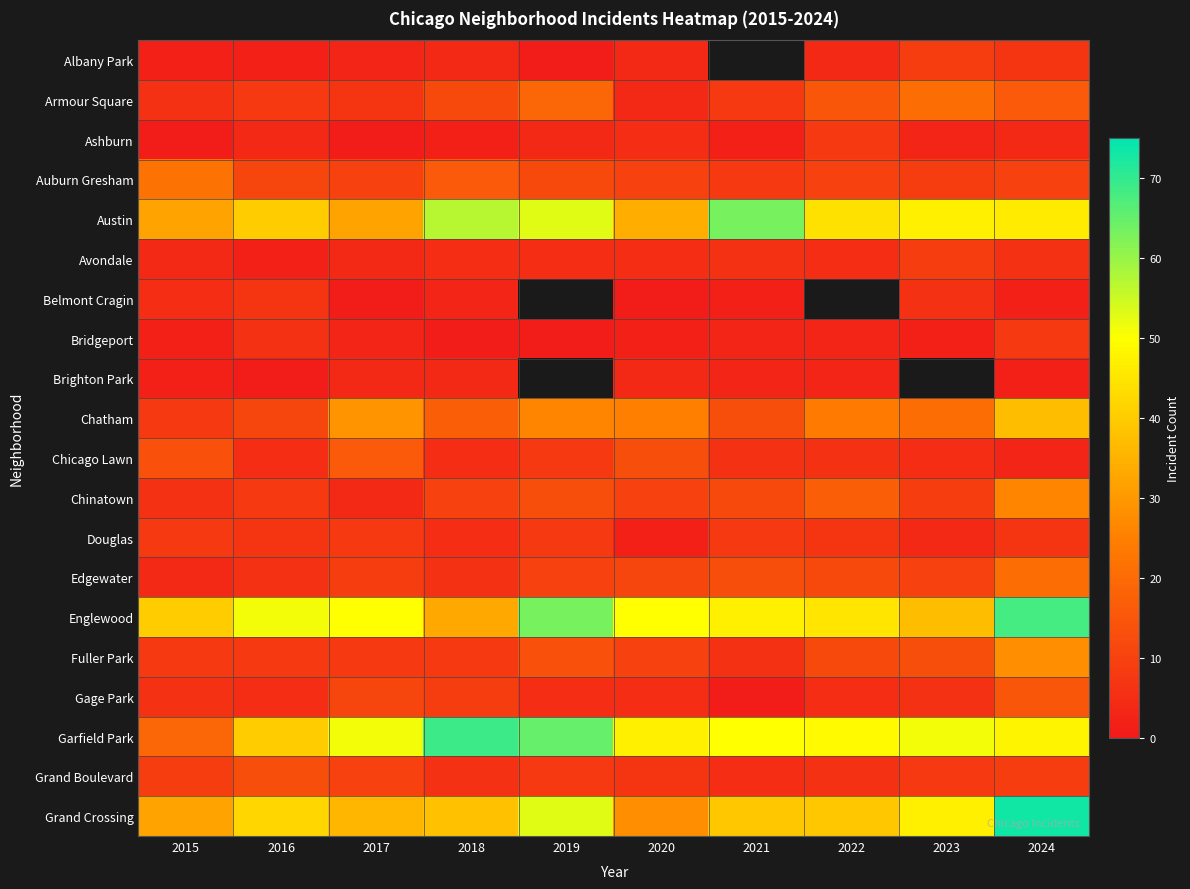

How many values in the Ashburn series are below 4?

5